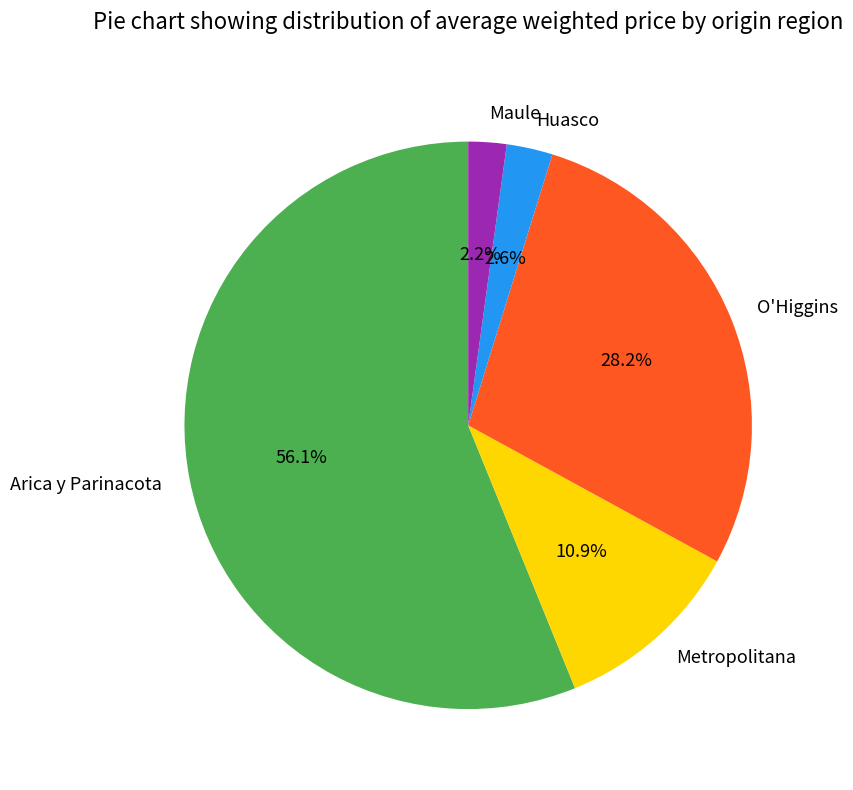

Combined, do Maule and Huasco account for over 50%?

No